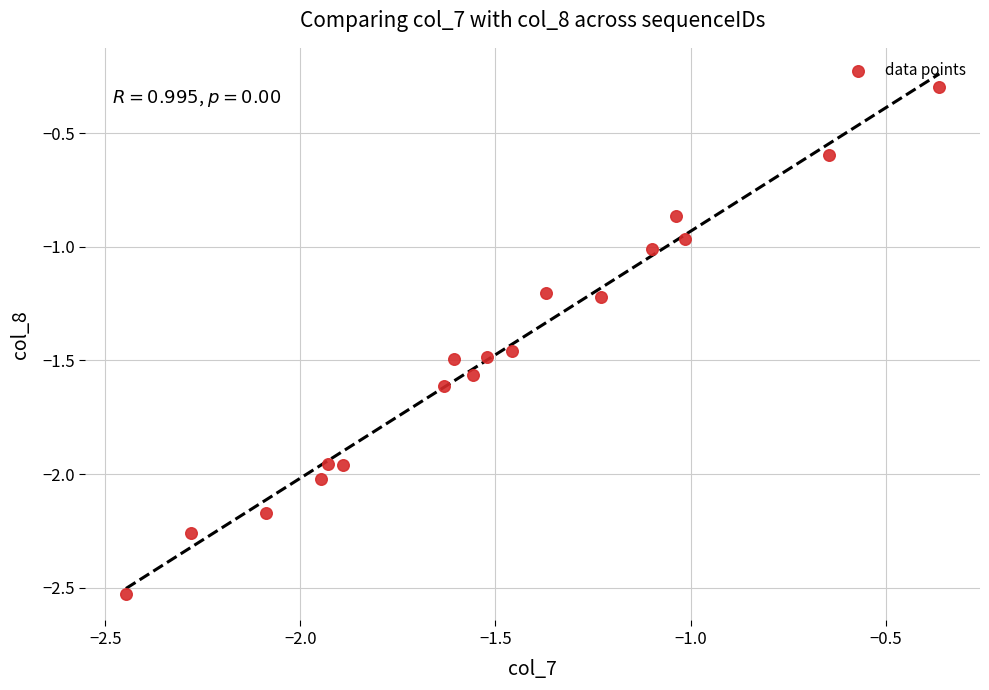

What is the range of X values (max minus min)?

2.1